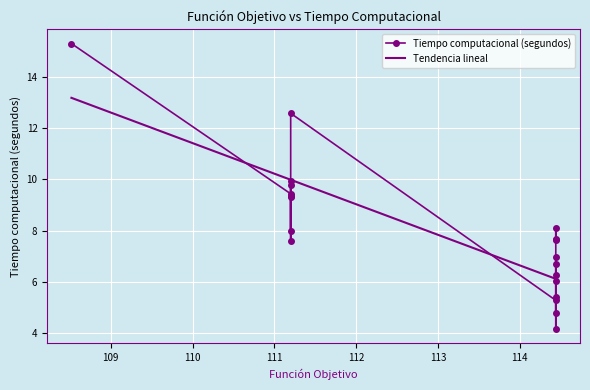

How many points are higher than both their immediate neighbors (excluding endpoints)?

6